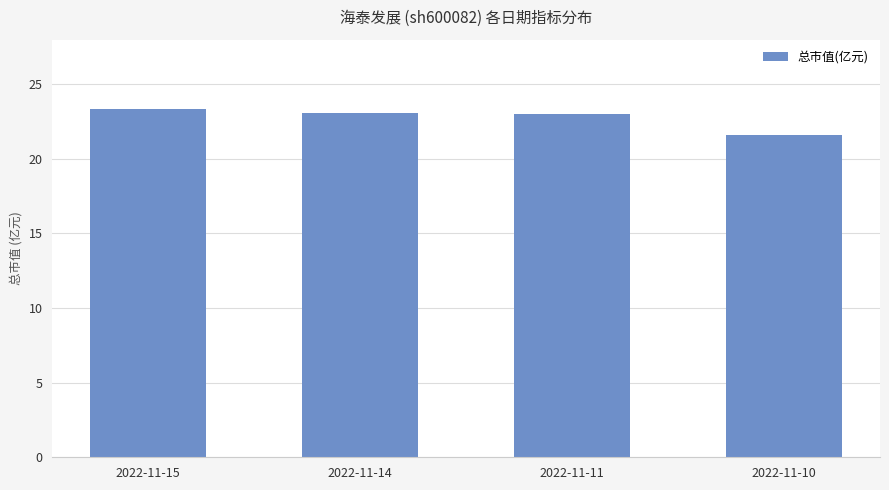

What is the greatest value displayed?

23.3